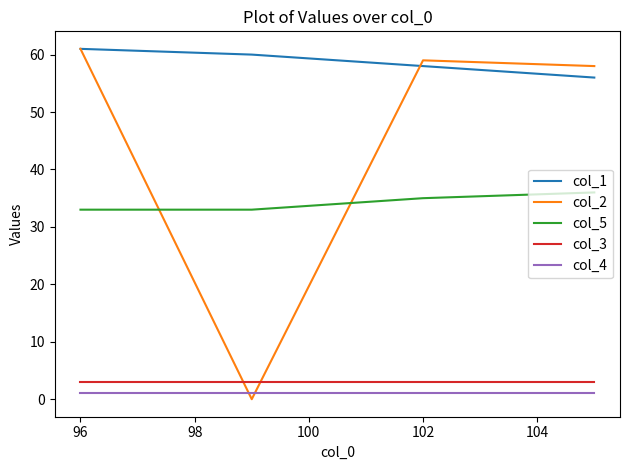

Which series ends up on top after the final intersection of col_2 and col_5?

col_2